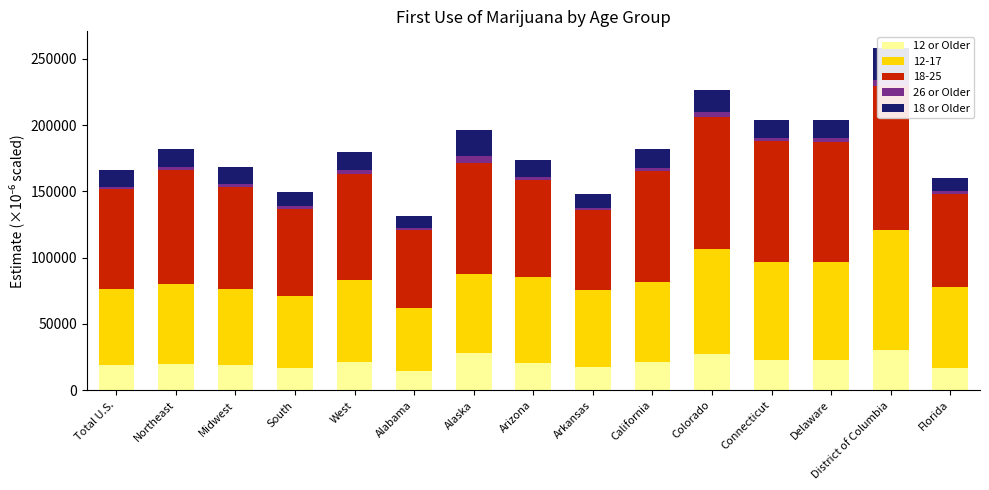

What is the approximate value of 18 or Older at District of Columbia?

23471.3